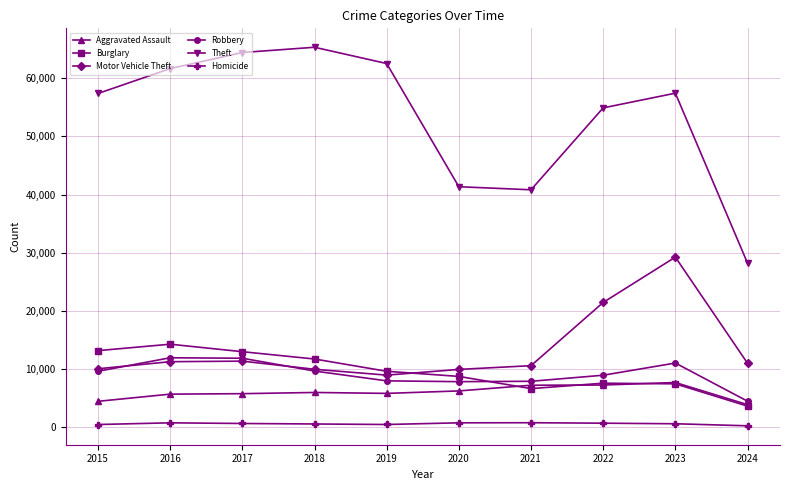

True or false: Theft has a value of 18883 at 2017.

False